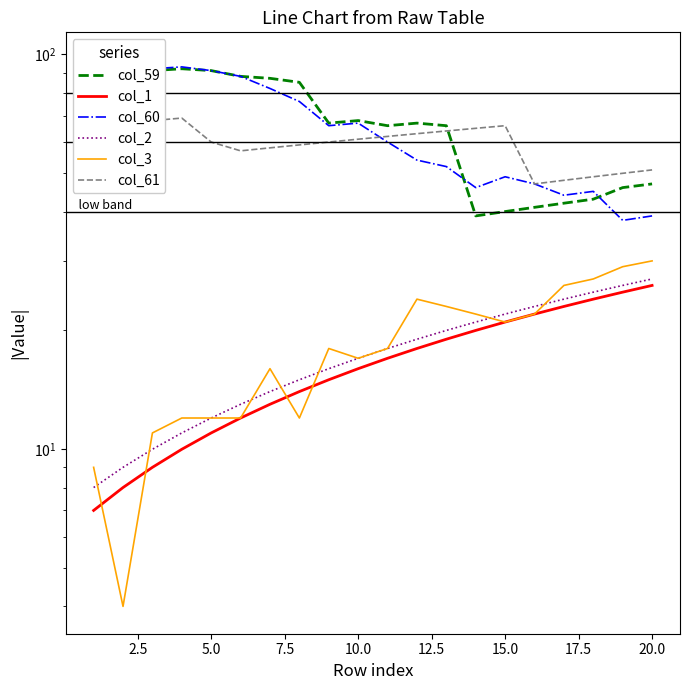

How many data points in col_61 are above 61?

9